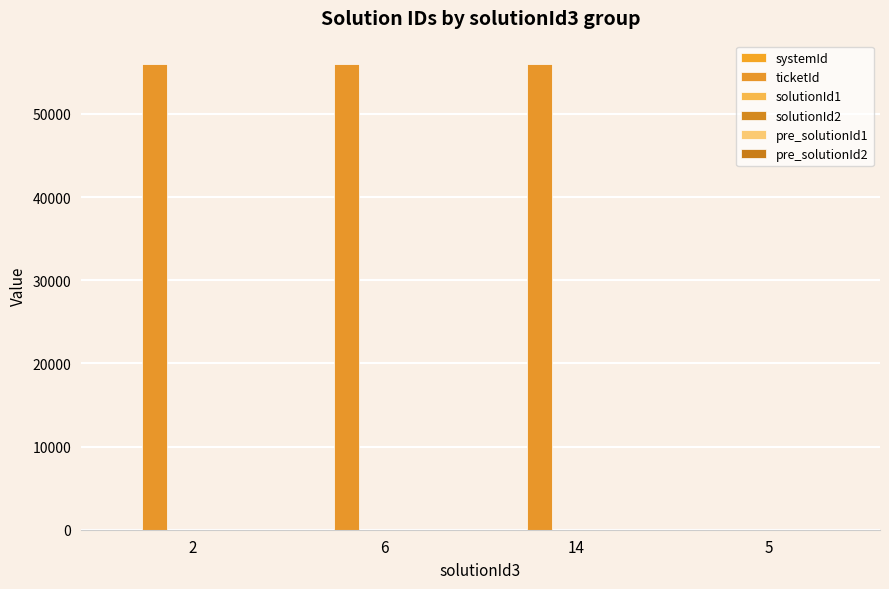

What is the sum of all solutionId1 values?

19